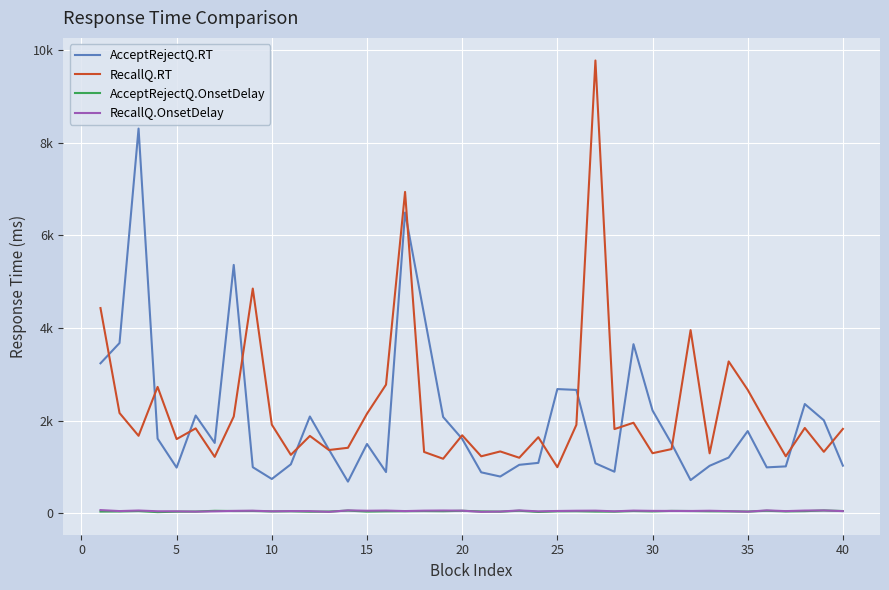

What are all the series names shown in the legend?

AcceptRejectQ.RT, RecallQ.RT, AcceptRejectQ.OnsetDelay, RecallQ.OnsetDelay